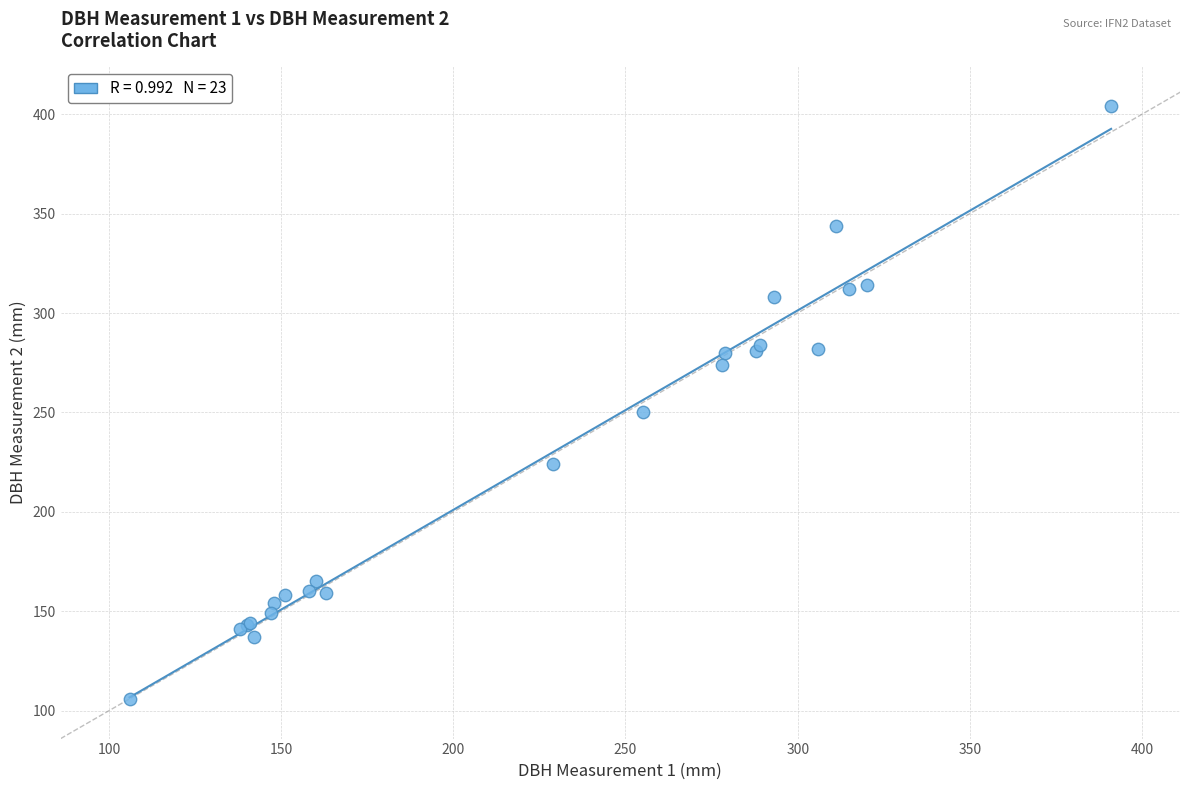

What Y value in the scatter plot is closest to 255?

250